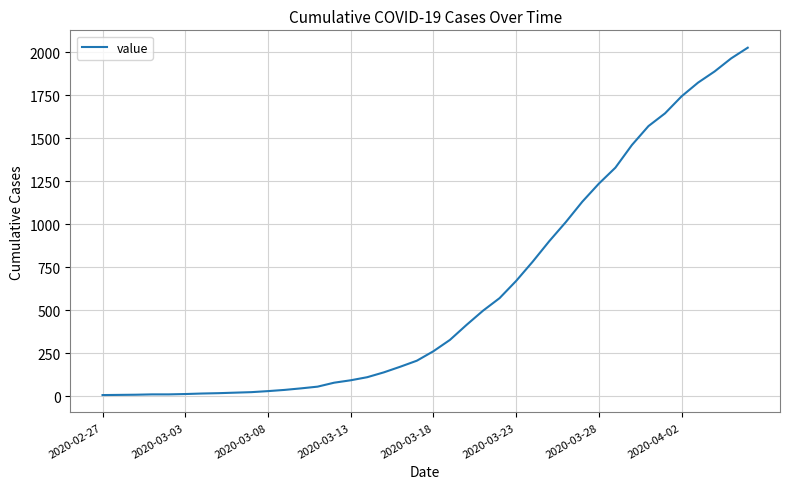

What is the smallest value displayed?

6